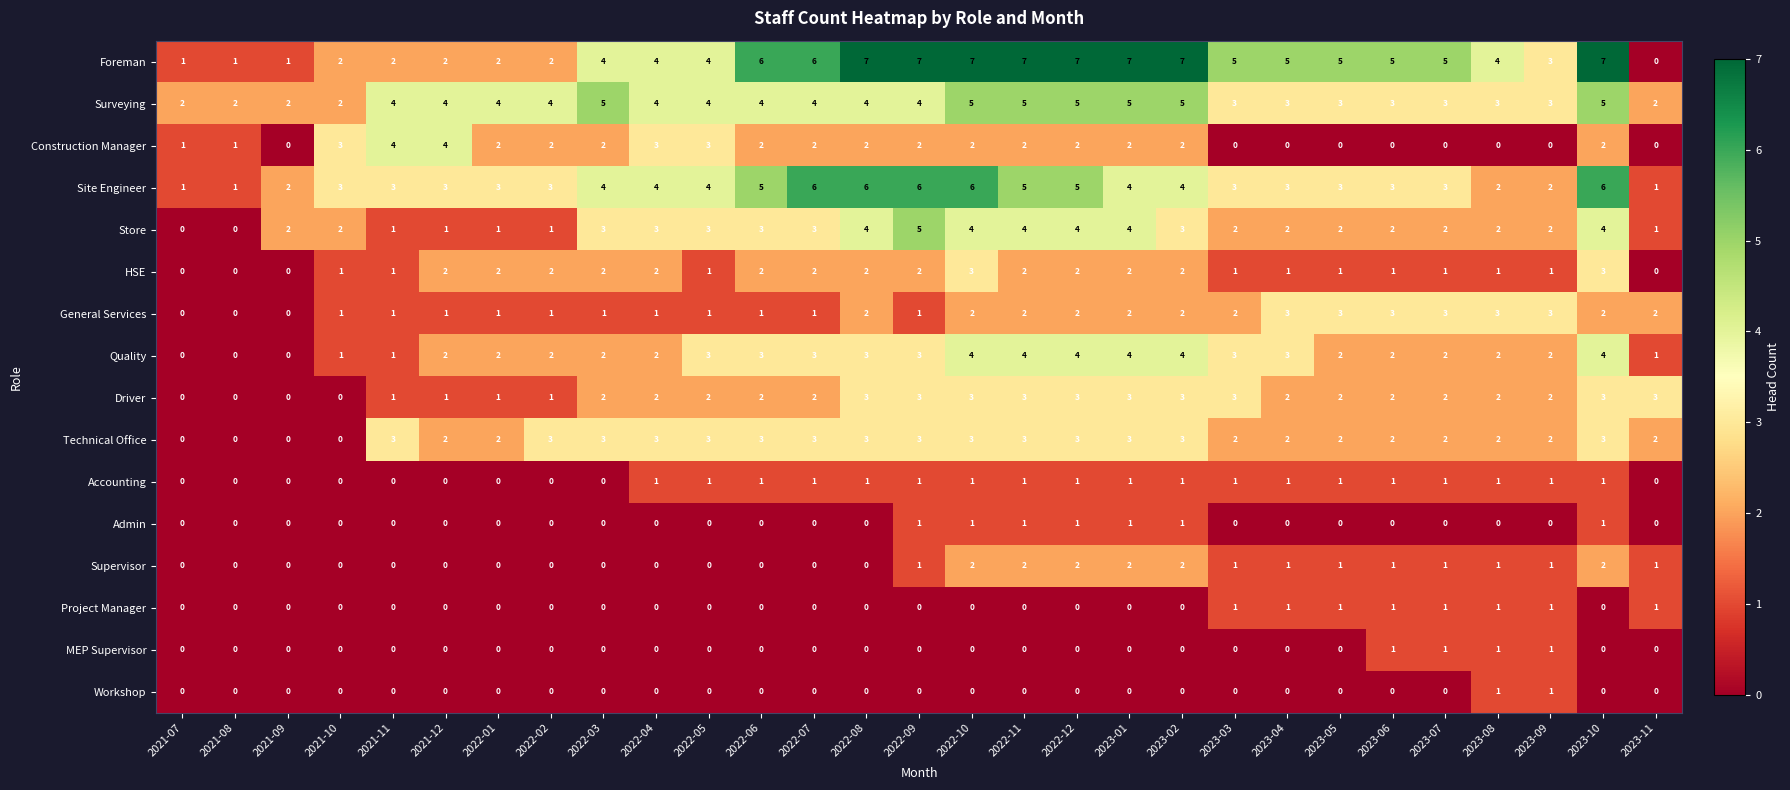

What is the sum of the Technical Office values at 2023-05 and 2023-06?

4